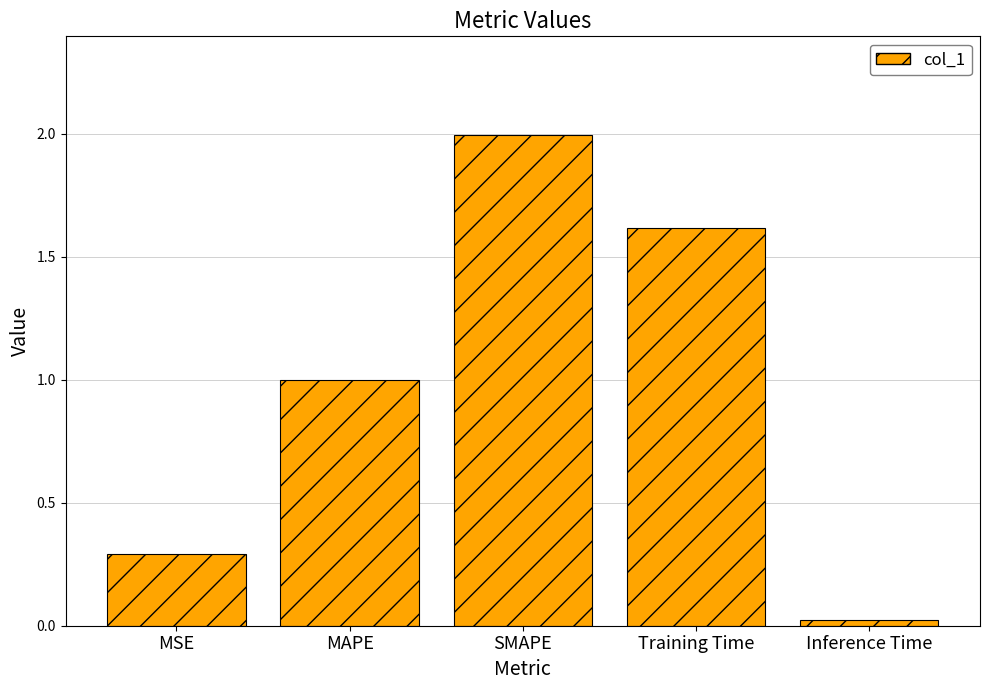

What is the value of the 2nd bar from the left?

1.0